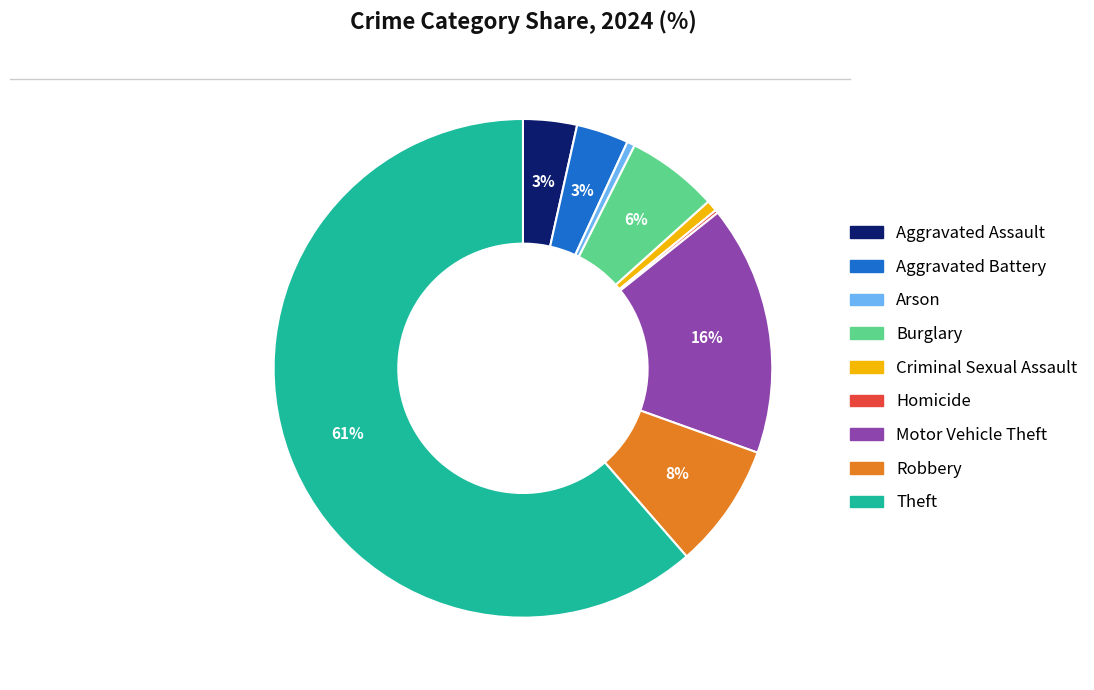

What percentage is the Arson slice, to the nearest percent?

1%